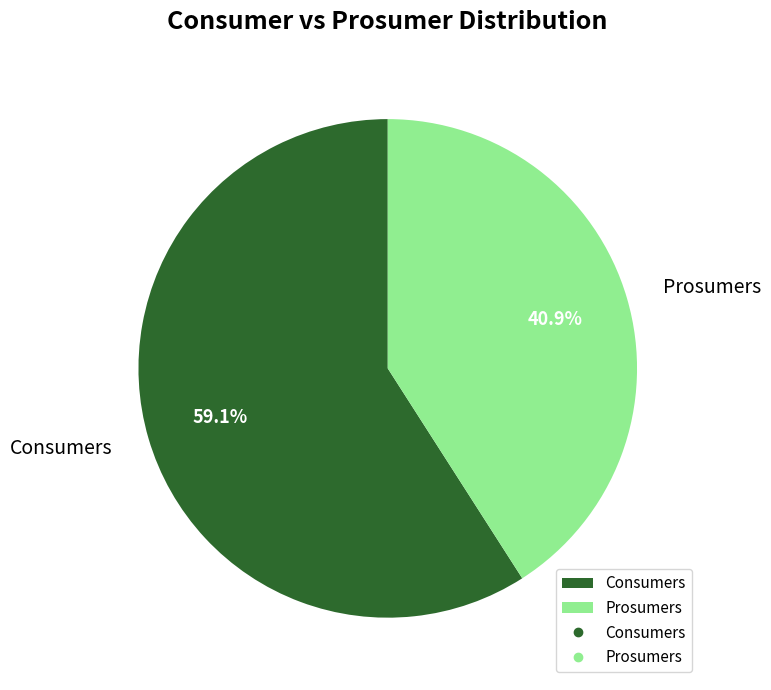

Approximately how many times larger is the value at Prosumers compared to Consumers?

0.7